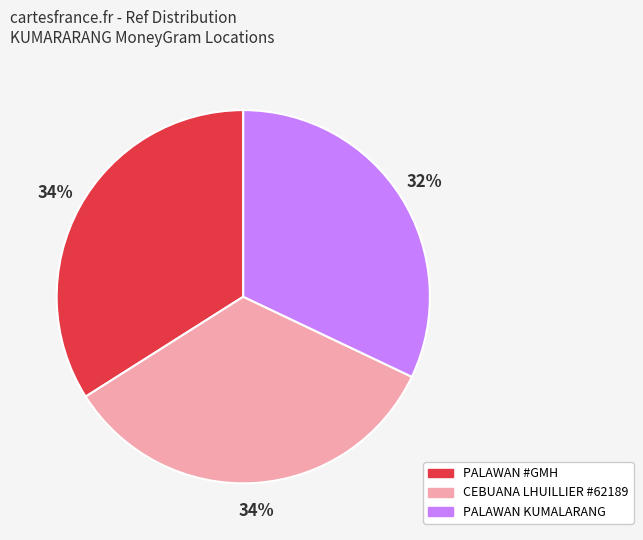

To the nearest percent, what is the average slice percentage?

33%